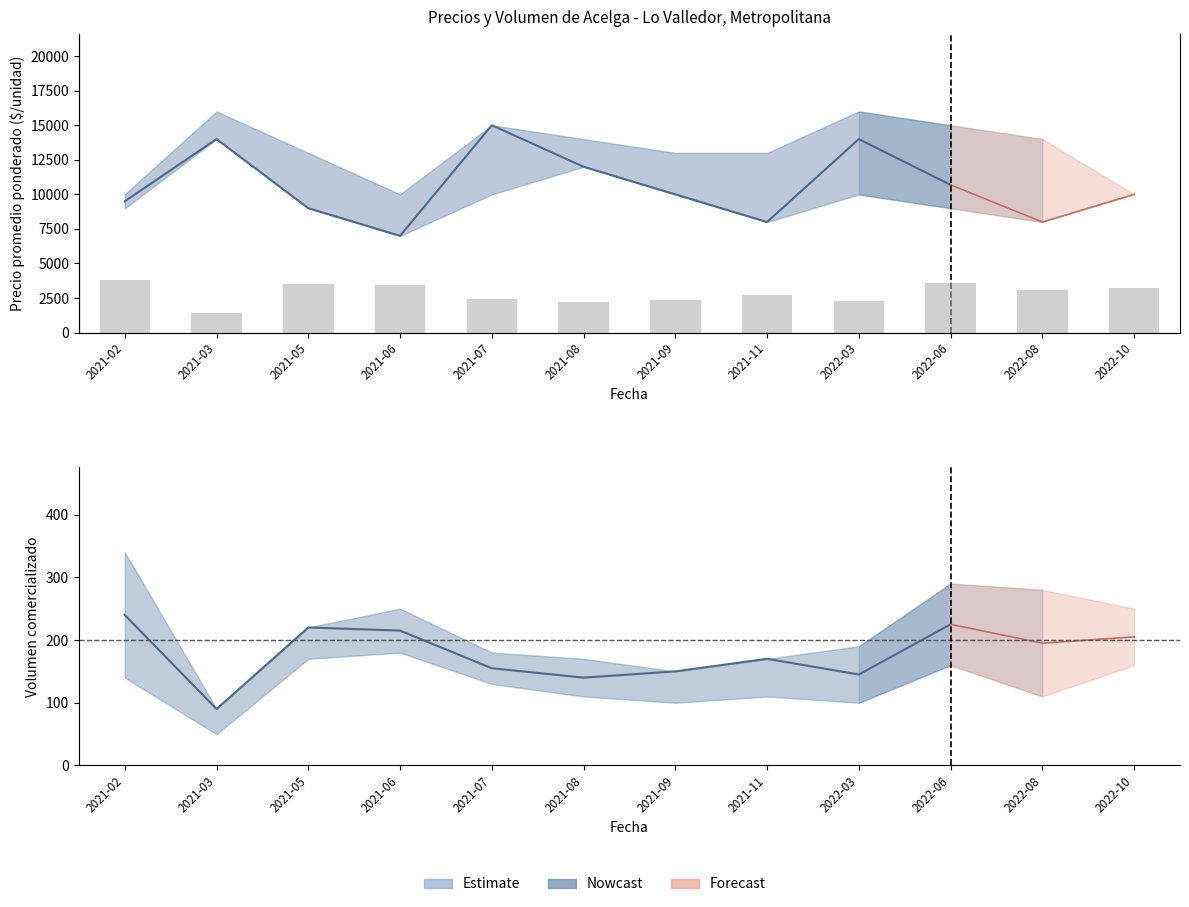

What is the sum of the values at 2021-02 and 2021-03?

330